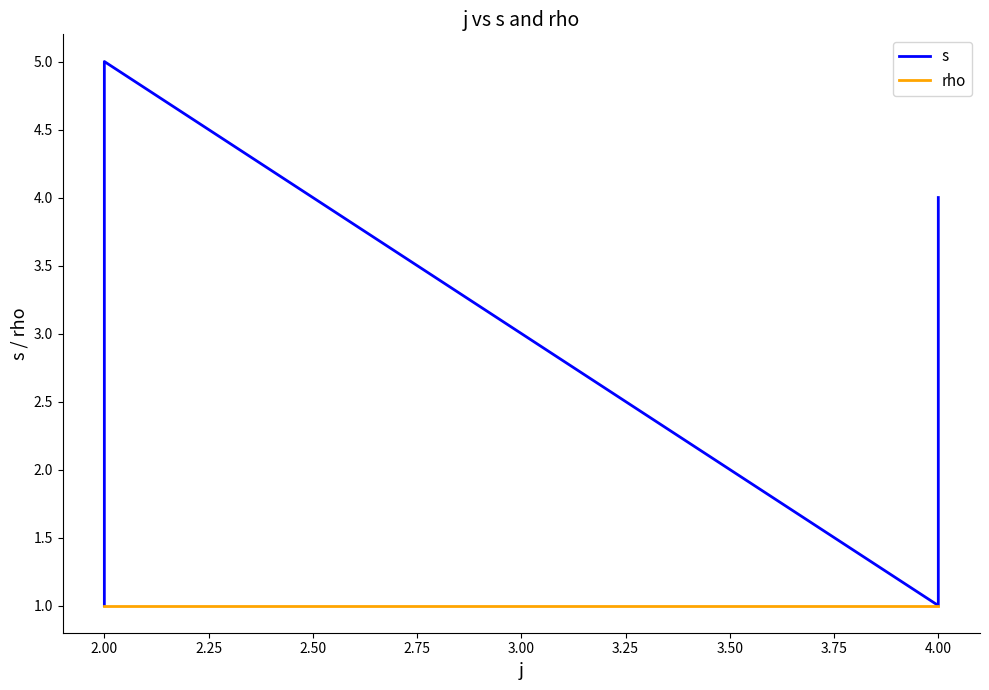

What is the smallest value displayed?

1